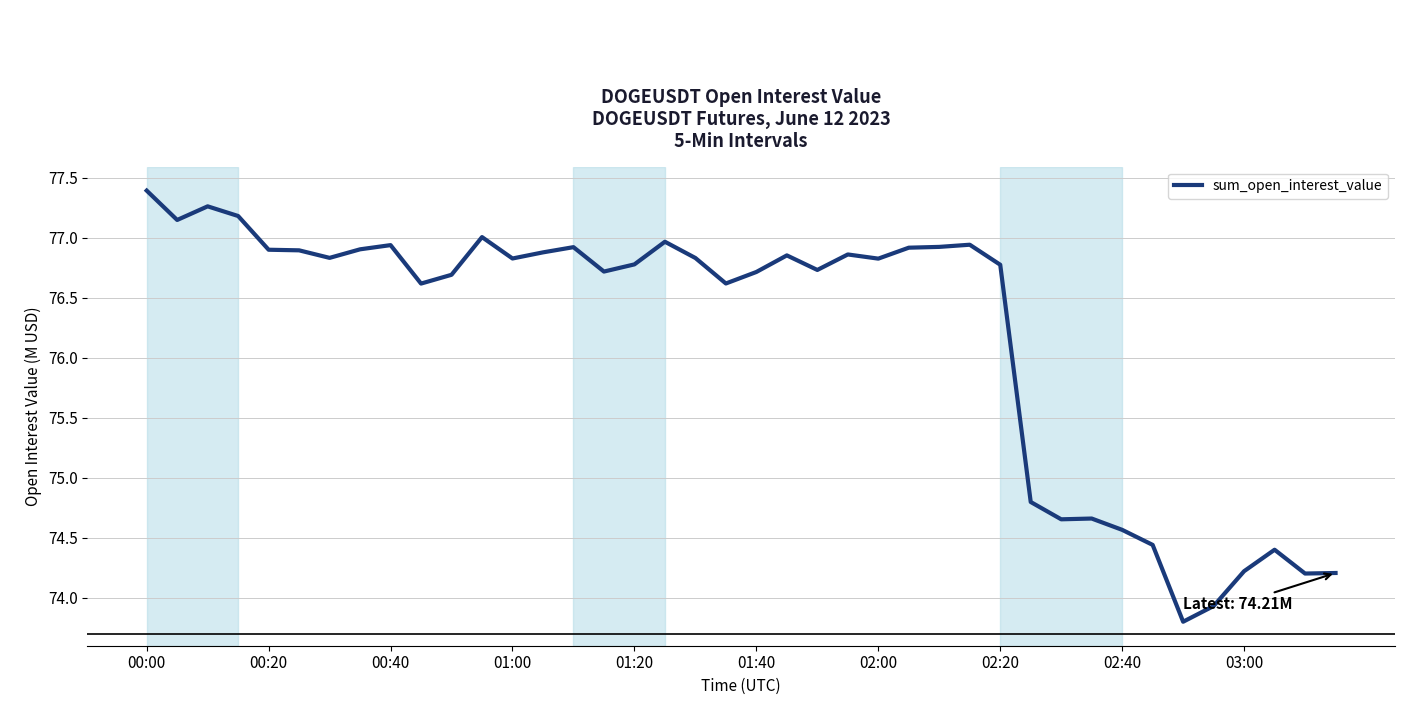

What is the difference between the maximum and minimum values?

3.6